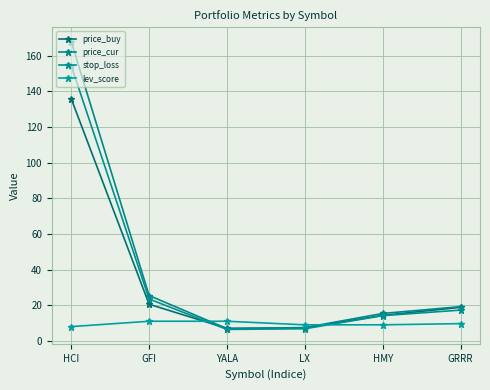

At which category does price_cur reach its first local valley?

YALA